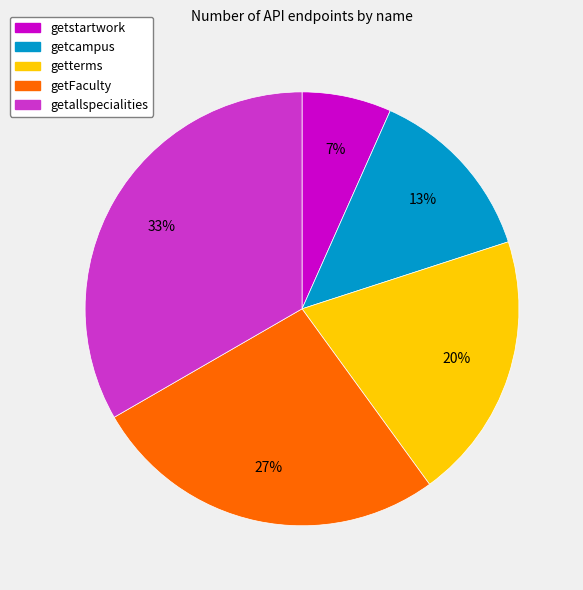

Rank the categories by value from highest to lowest.

getallspecialities, getFaculty, getterms, getcampus, getstartwork